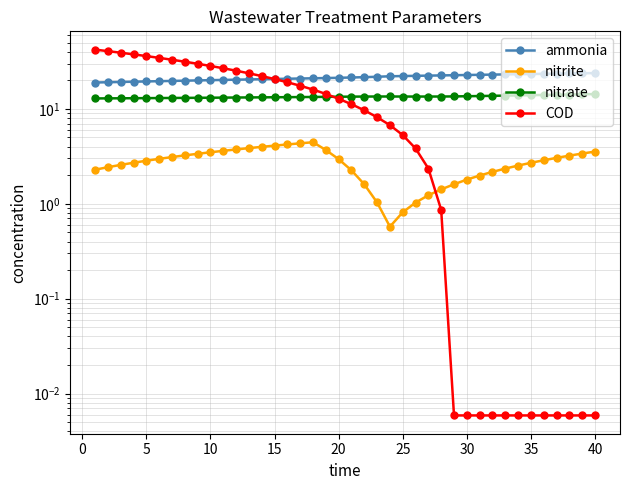

At how many categories does at least one series exceed 20?

40